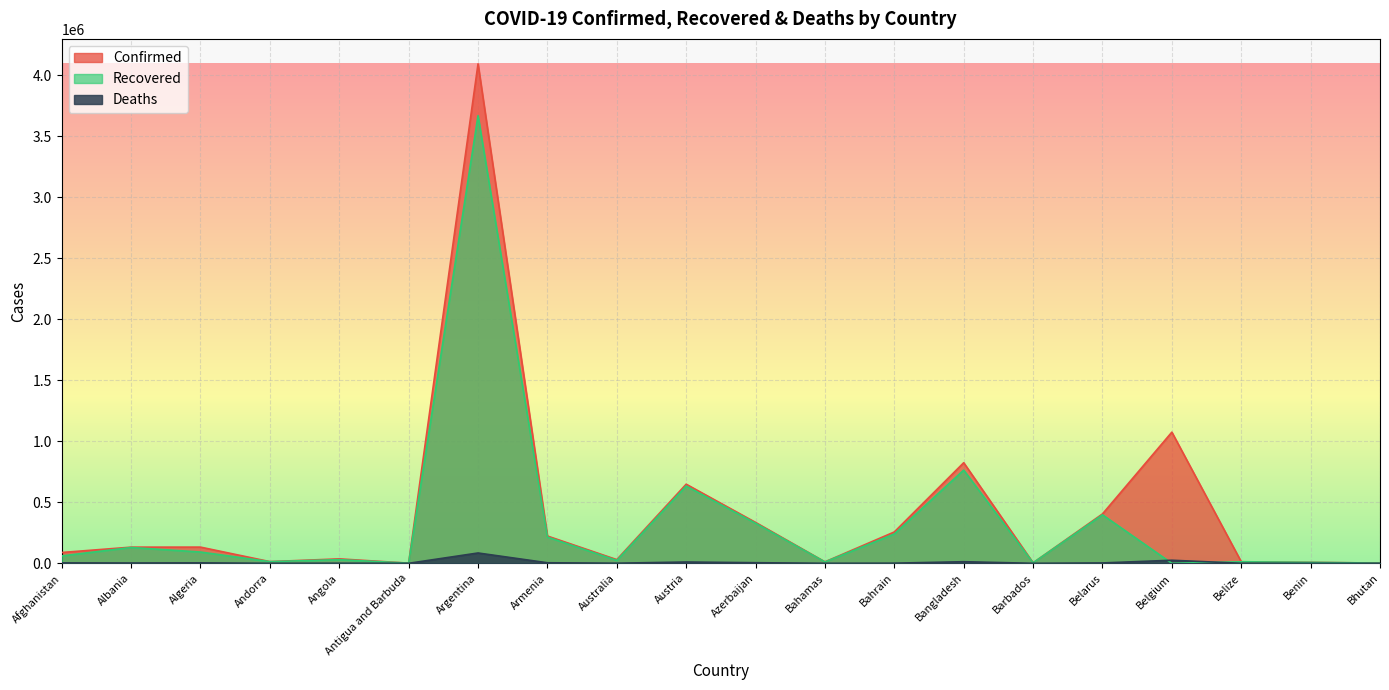

Is the value of Recovered at Benin greater than the value of Confirmed at Bhutan?

Yes